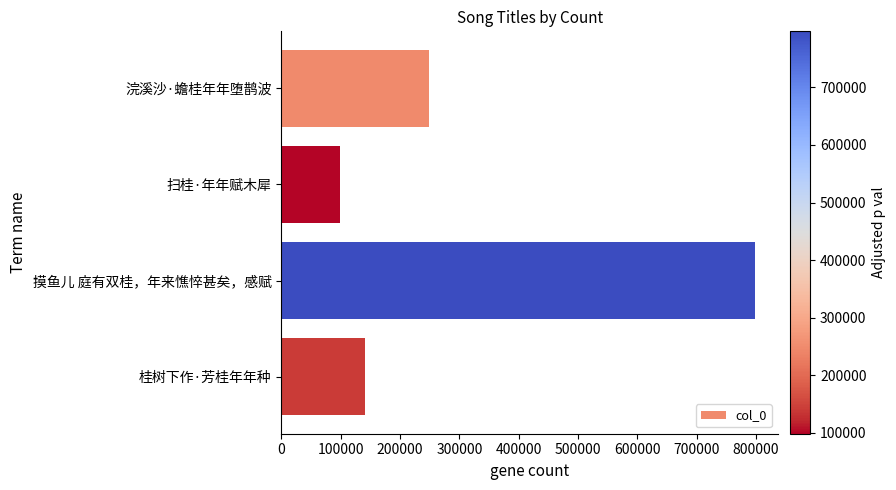

Rank the categories by value from highest to lowest.

摸鱼儿 庭有双桂，年来憔悴甚矣，感赋, 浣溪沙·蟾桂年年堕鹊波, 桂树下作·芳桂年年种, 扫桂·年年赋木犀